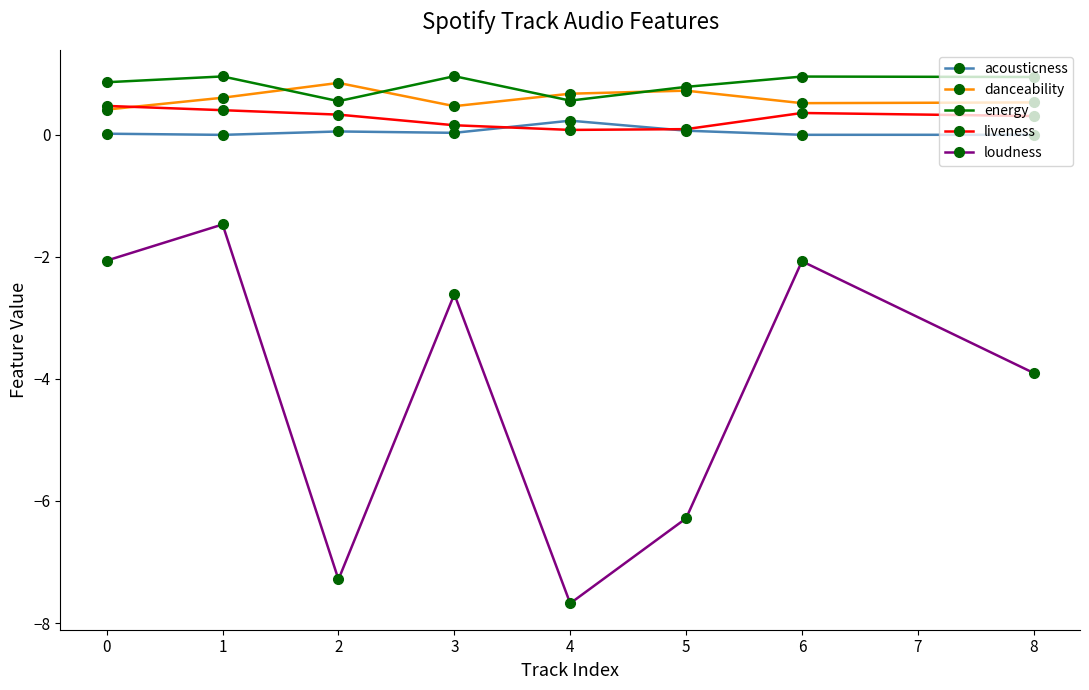

Where is the first local maximum for loudness?

1